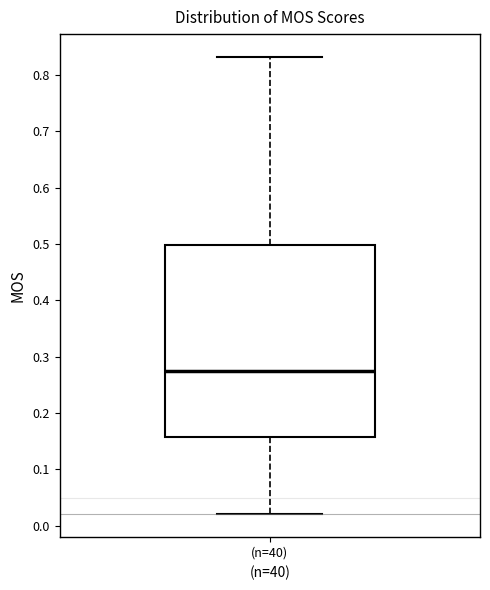

Where is the lower edge of the box for (n=40) on the y-axis? The values are not printed on the chart, so give them approximately, as read against the axis.

0.16